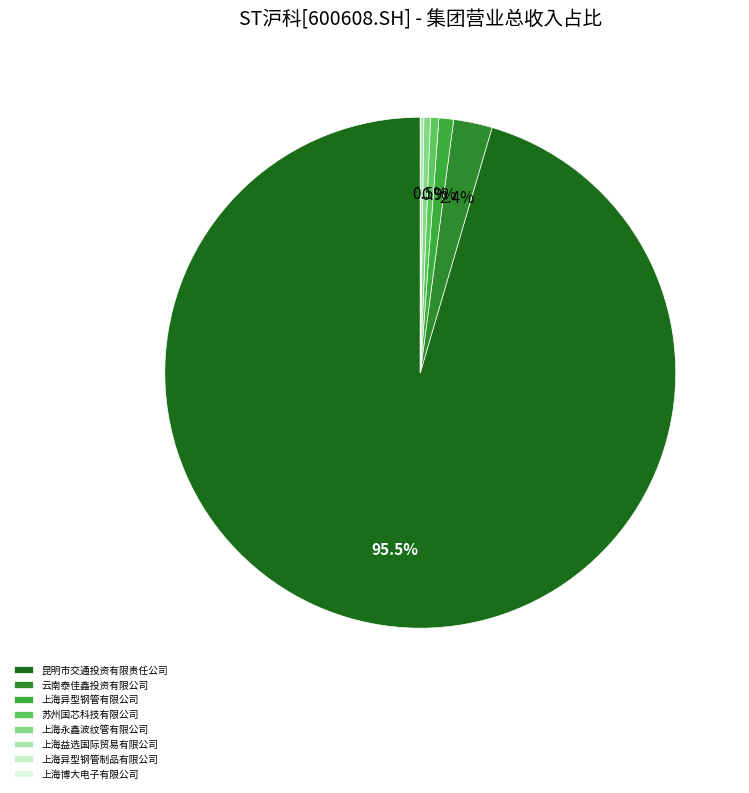

The 苏州国芯科技有限公司 slice represents 1% of the pie. True or false?

True